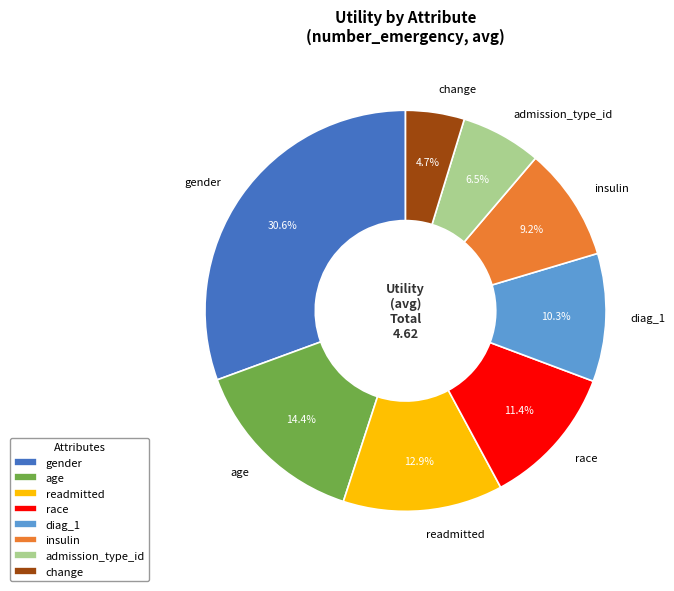

What percentage do race and diag_1 together represent?

21.7%